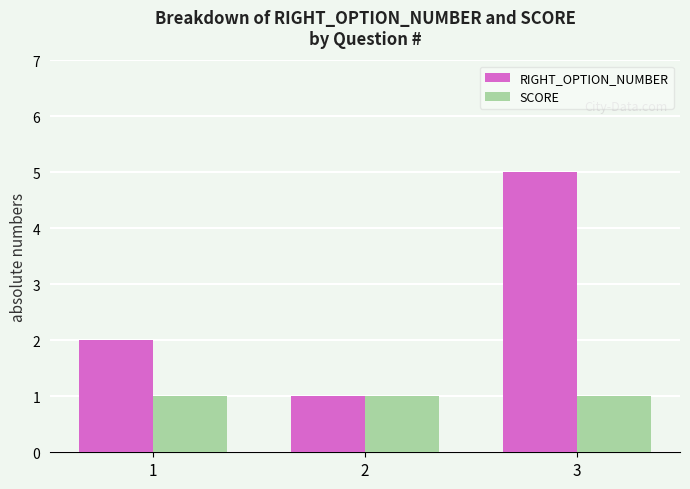

How many bars are there in total?

6